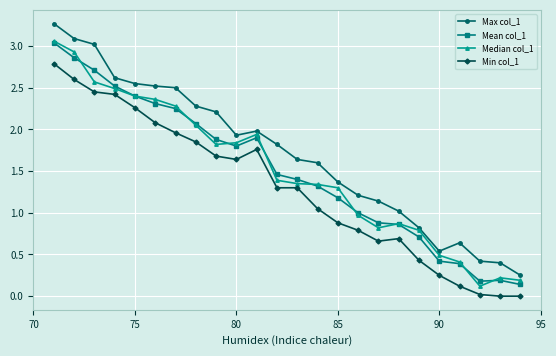

Count the number of data series in this chart.

4